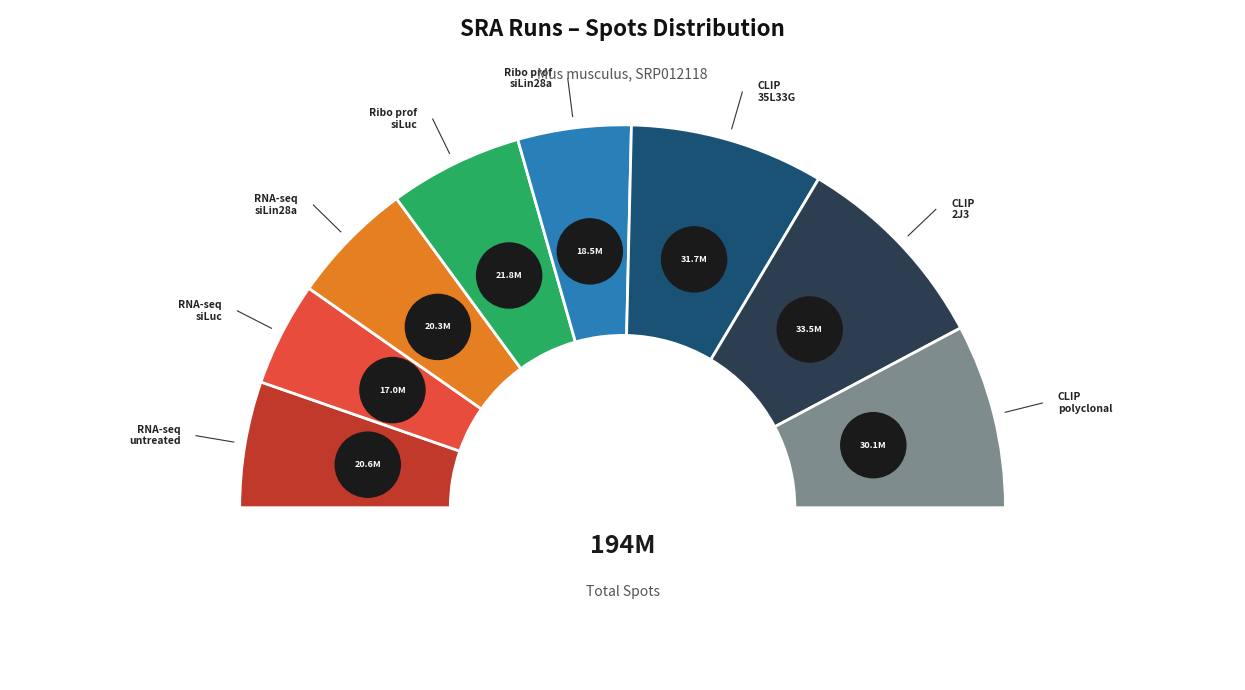

True or false: SRR458753 accounts for 11% of the total.

True